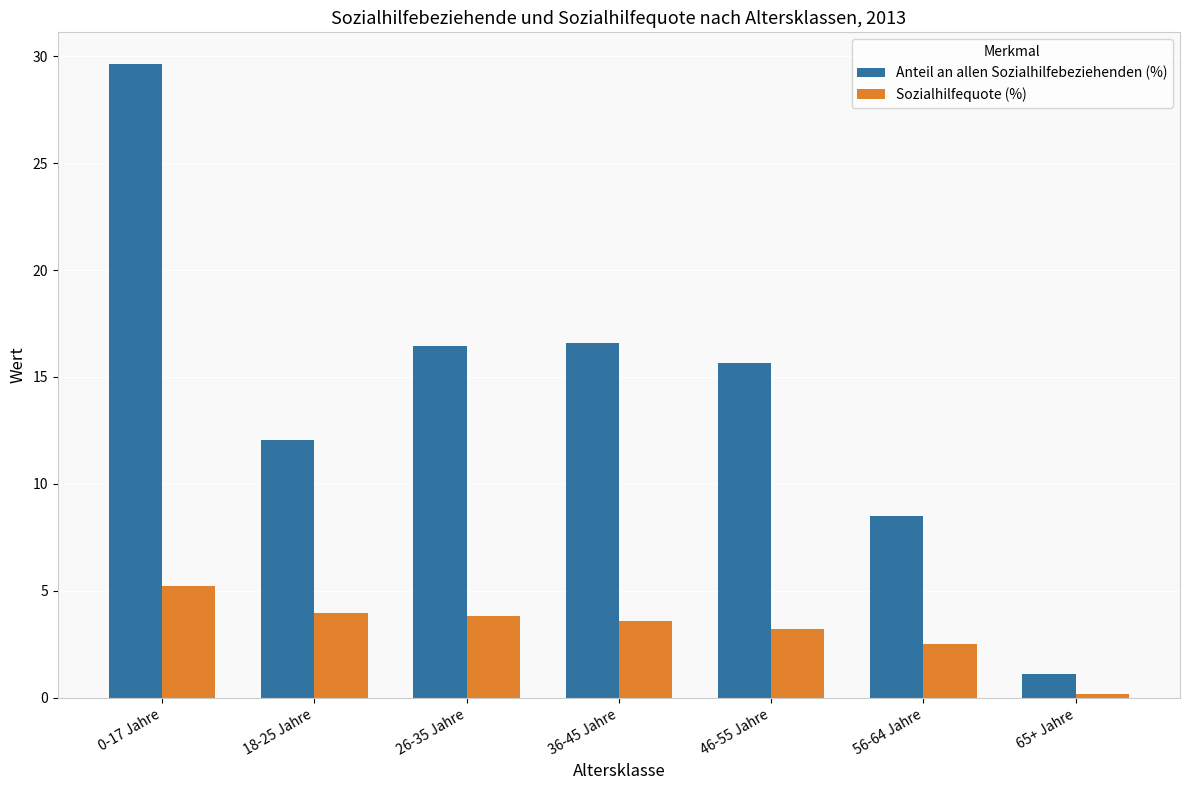

What is the difference between the Anteil an allen Sozialhilfebeziehenden (%) values at 46-55 Jahre and 26-35 Jahre?

0.8